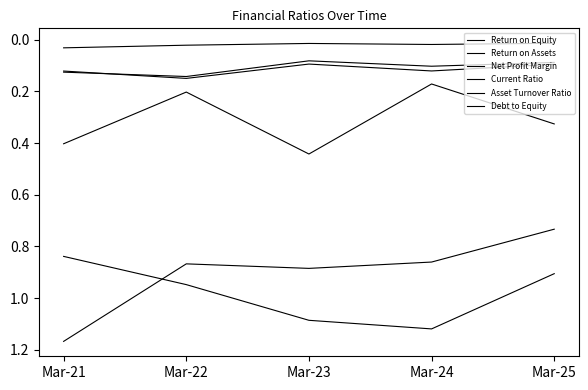

How many lines are shown in the chart?

6